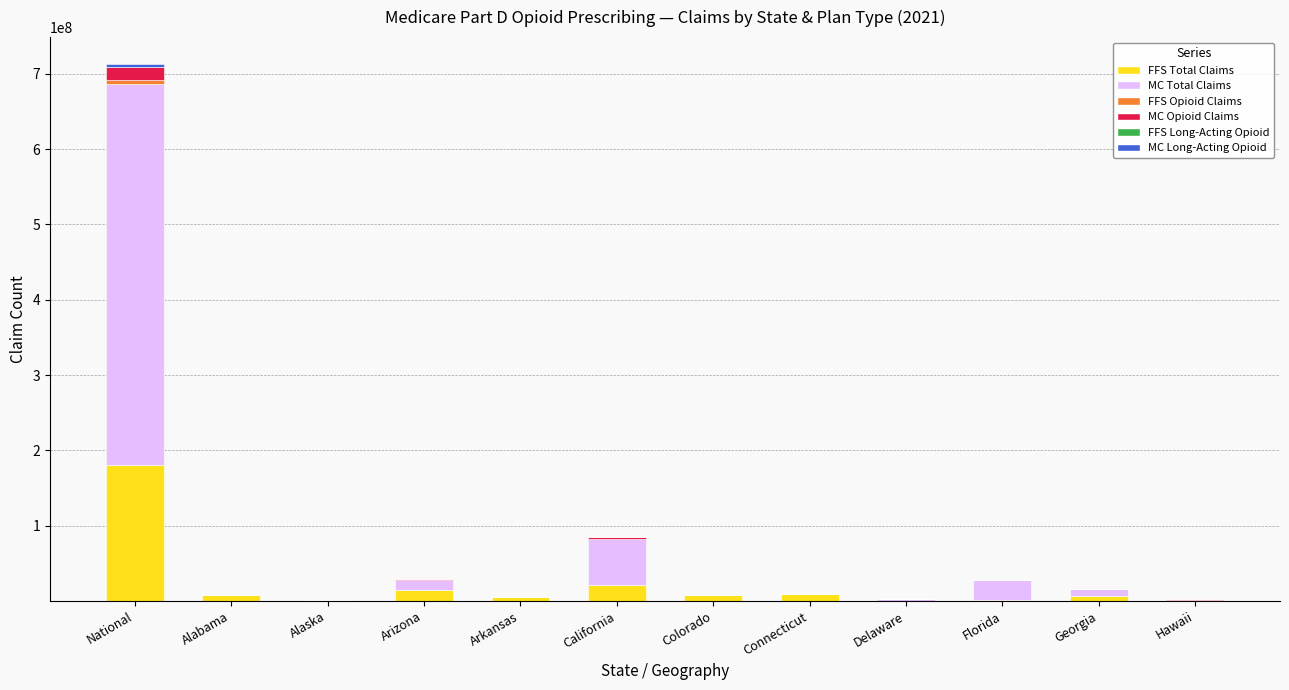

At which category is the sum across all series the highest?

National